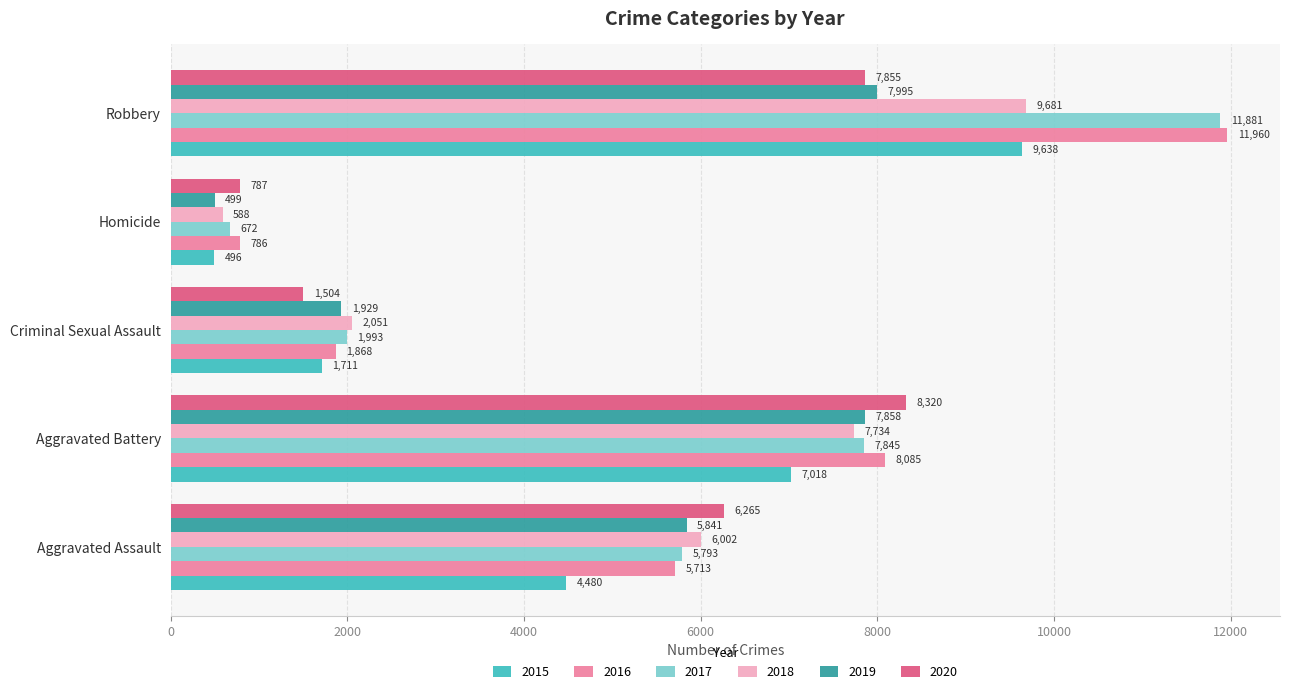

Which series changed the most between Aggravated Battery and Robbery?

2017